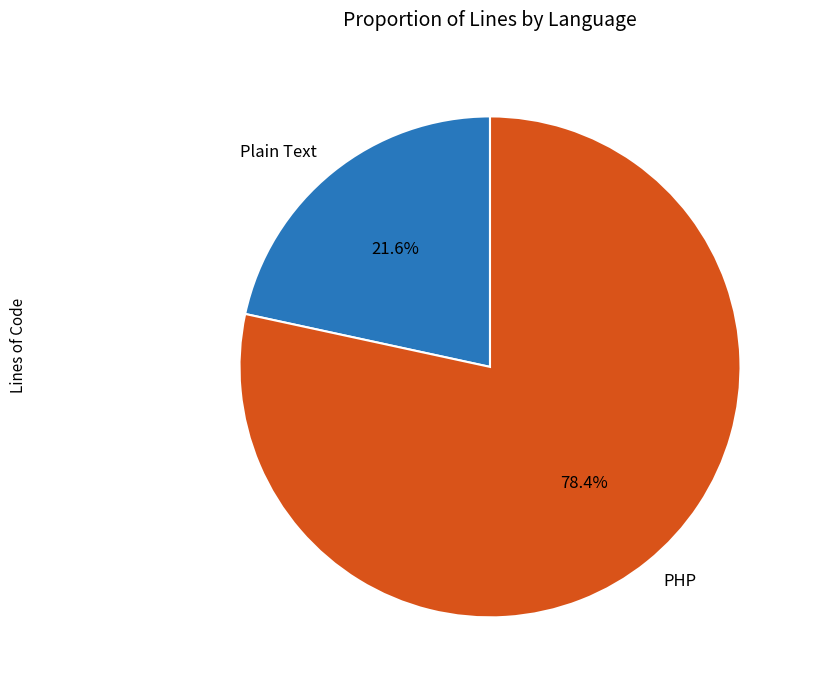

How many segments does this pie chart have?

2